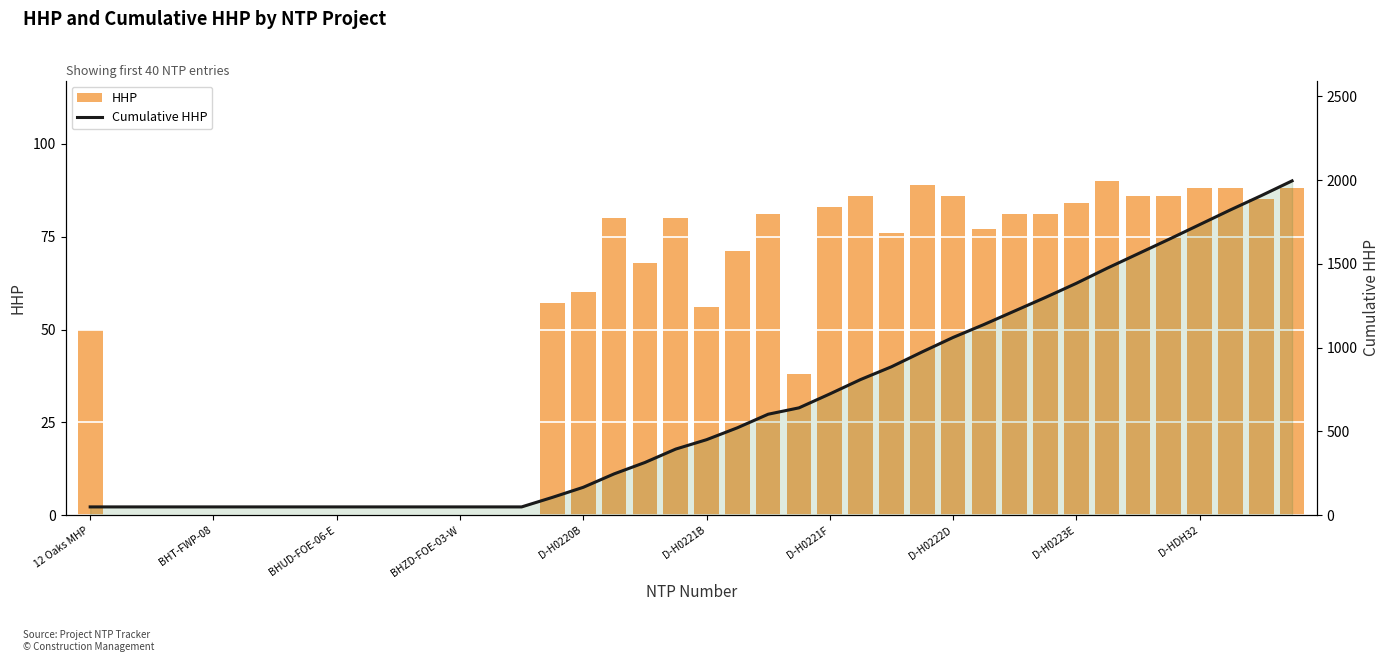

At 21, list the series in order from largest to smallest.

Cumulative HHP, HHP